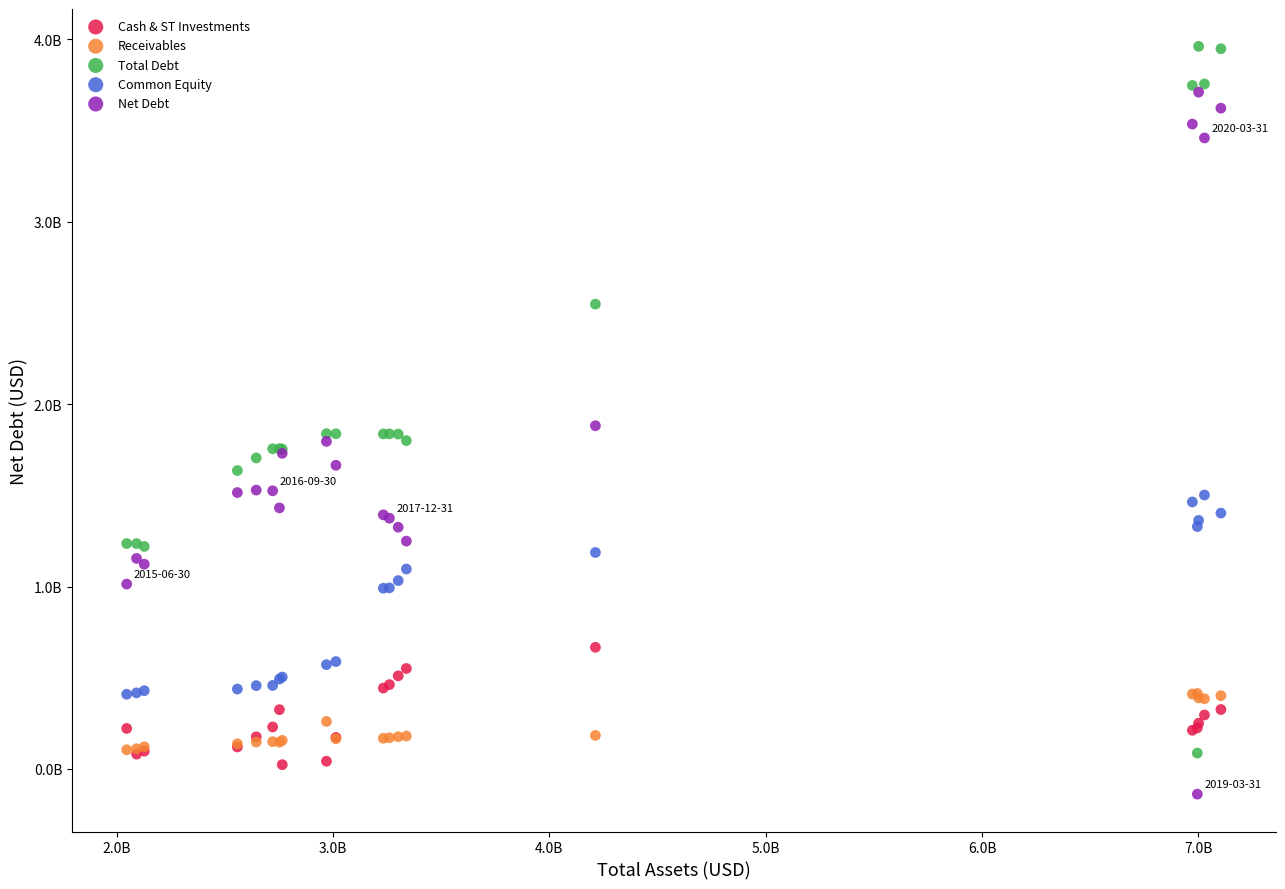

Which series reaches the minimum Y coordinate?

Net Debt